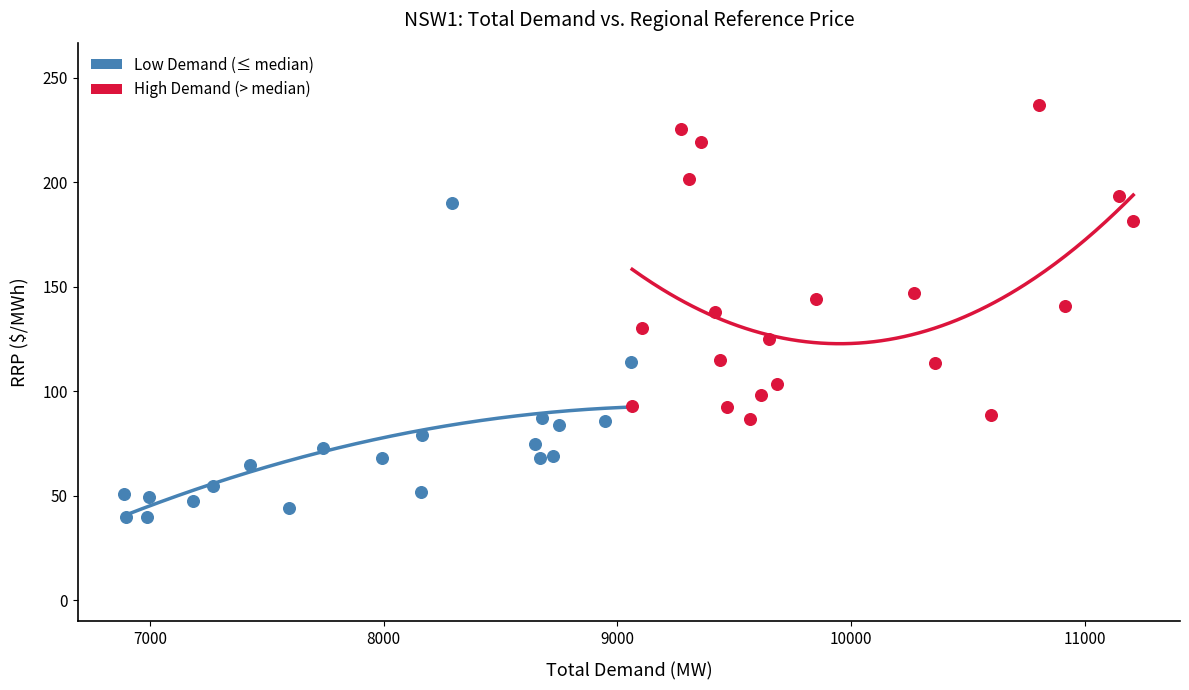

Which series contains the lowest Y value?

Low Demand (≤ median)